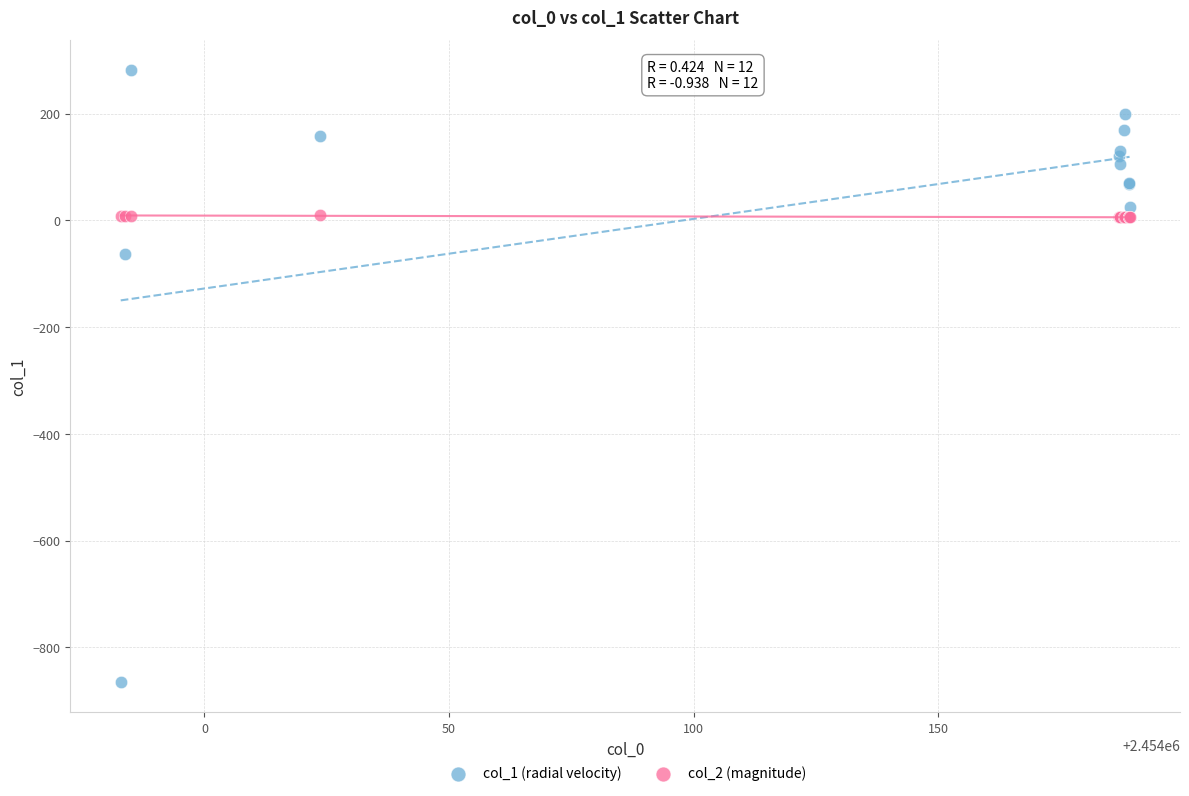

Which series reaches the maximum Y coordinate?

col_1 (radial velocity)